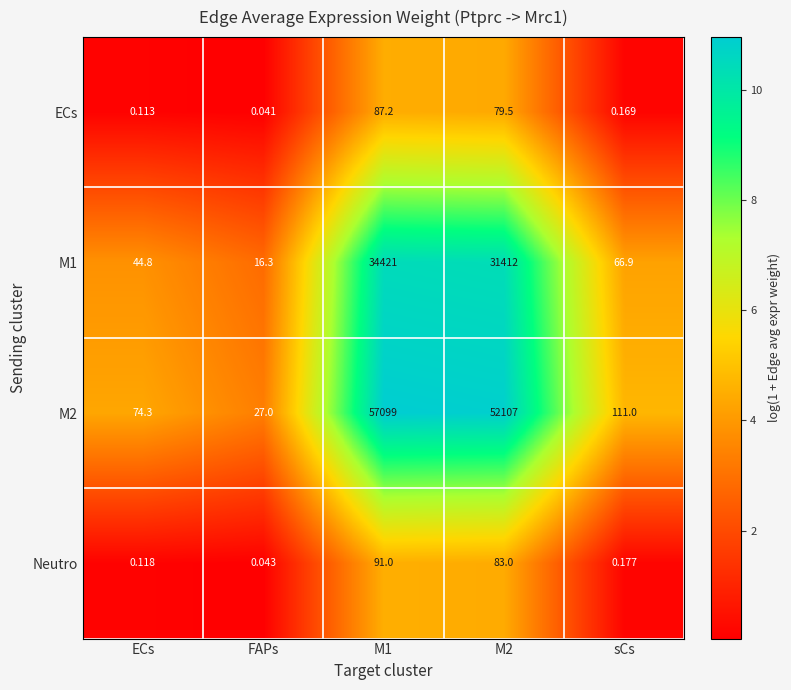

Which category has the lowest value in the Neutro series?

FAPs